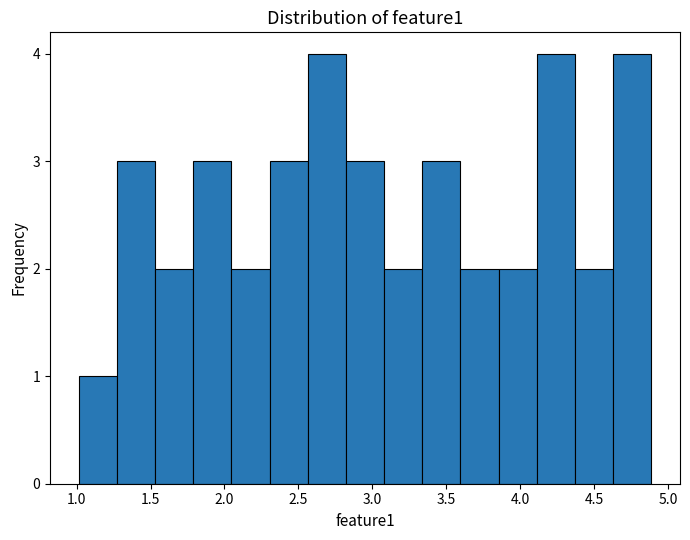

What is the height of the bar covering 3.85 to 4.10 on the x-axis? Neither the bar edges nor the heights are printed on the chart, so give them approximately, as read against the axes.

2